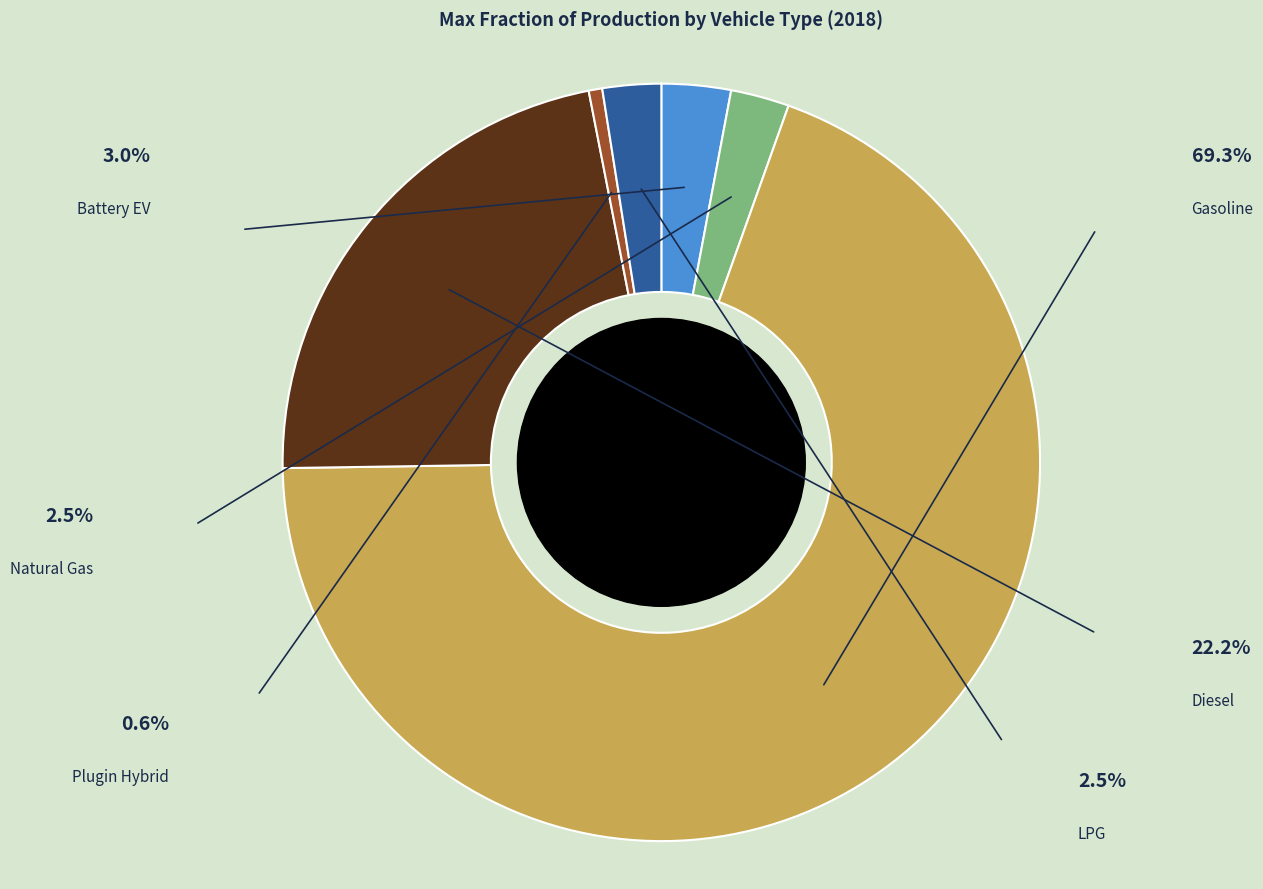

Is there a majority slice in this chart?

Yes